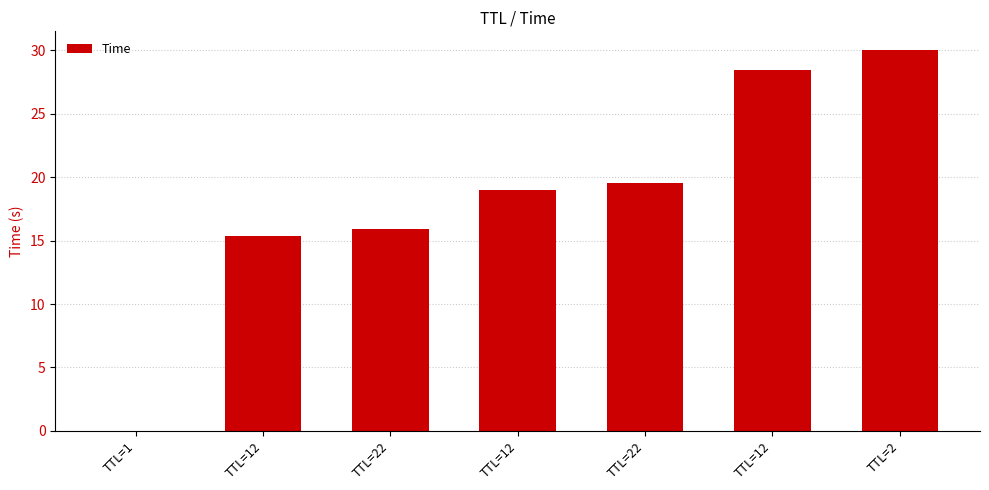

Reading left to right, transcribe all the data shown in this chart.

TTL=1=0.0	TTL=12=15.4	TTL=22=15.9	TTL=12=19.0	TTL=22=19.6	TTL=12=28.4	TTL=2=30.0